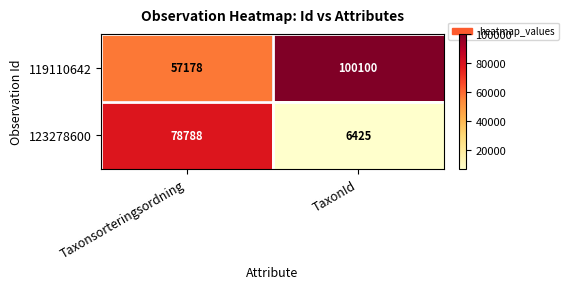

What is the spread (max minus min) of values at TaxonId?

93675